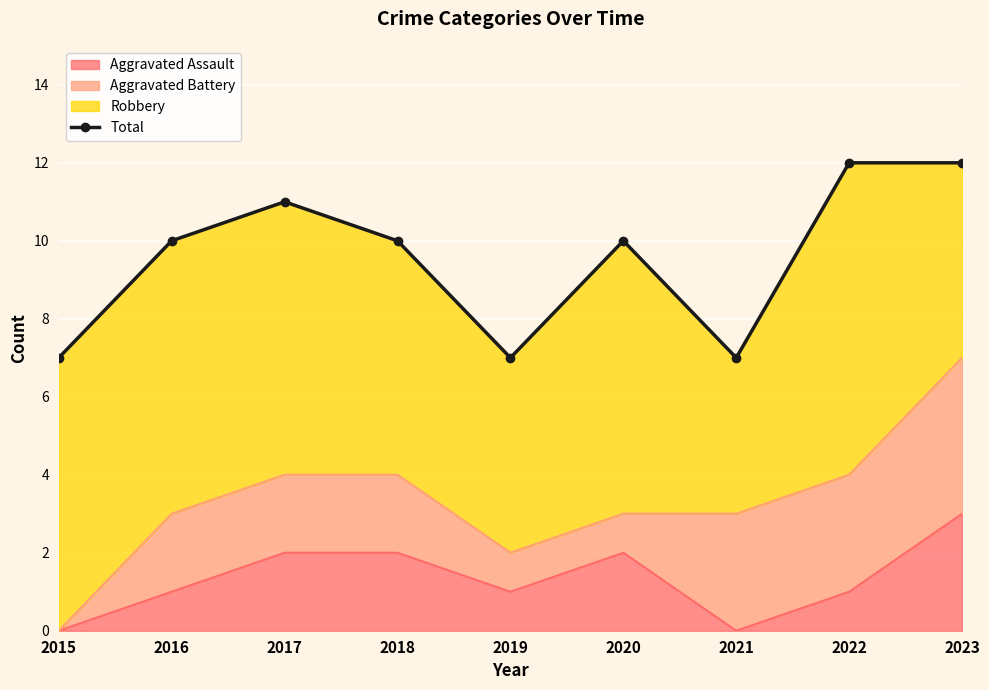

What is the value of the 2nd point from the left?

10